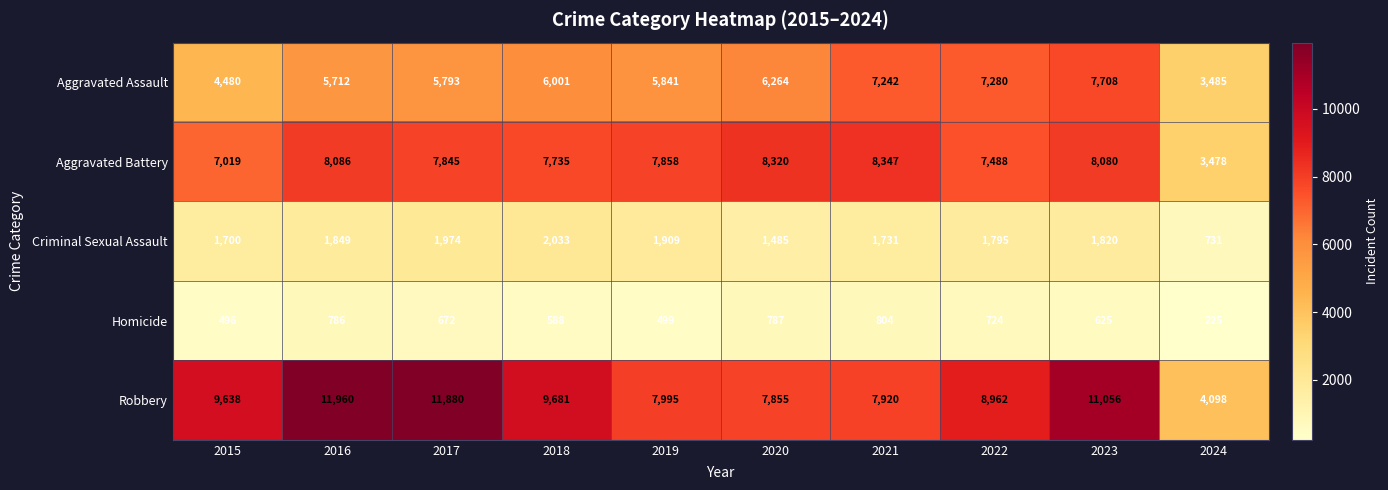

Which series has the largest range (max minus min)?

Robbery